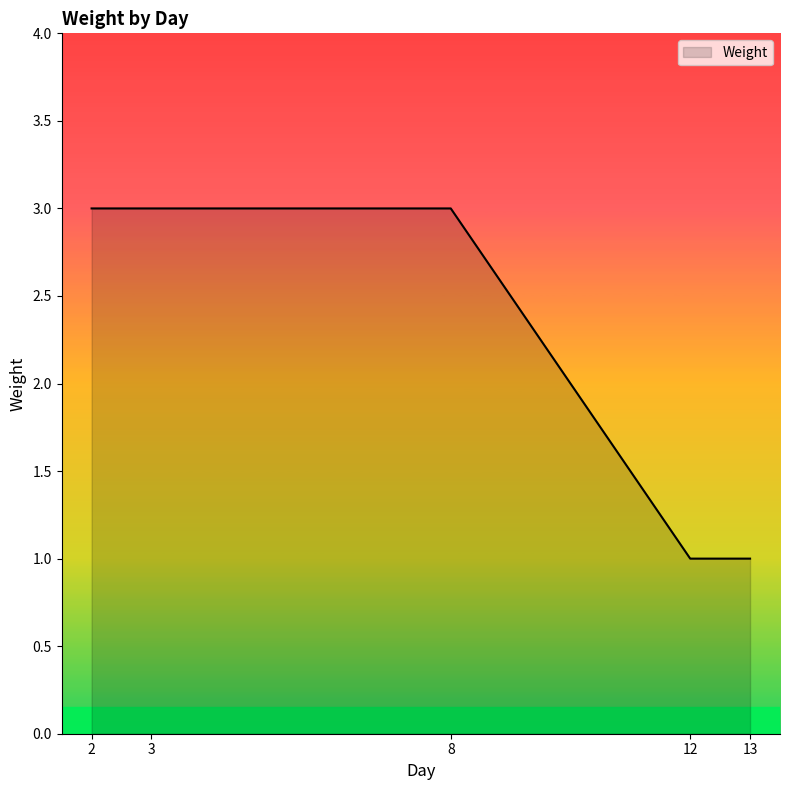

What is the approximate value at 8?

3